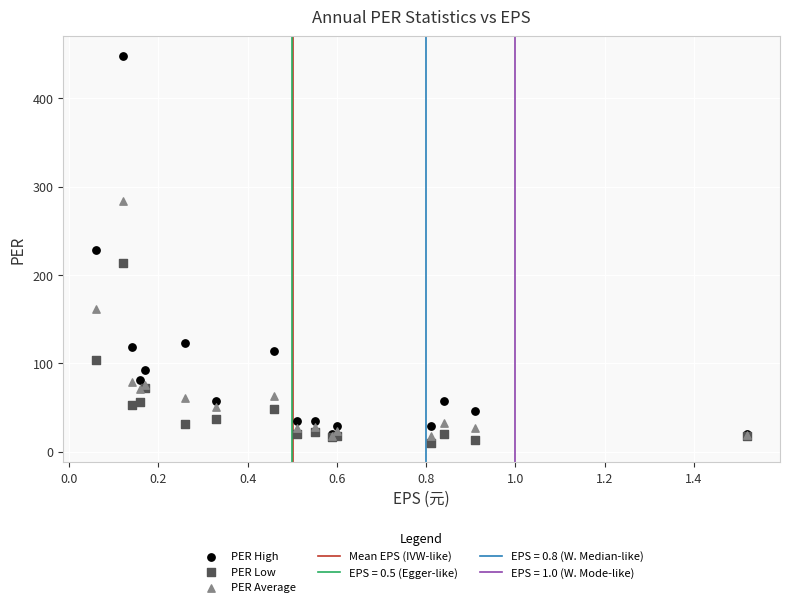

In the PER Average series, what Y value is closest to 150?

162.0